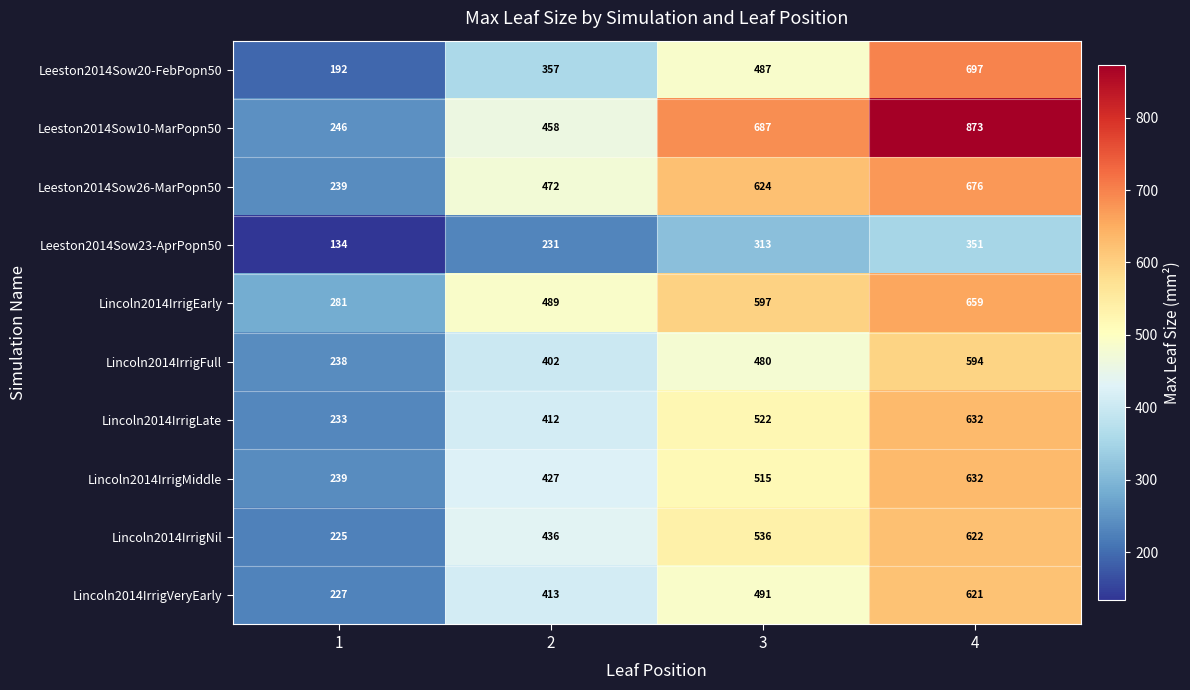

Which label corresponds to the largest value in the chart?

4